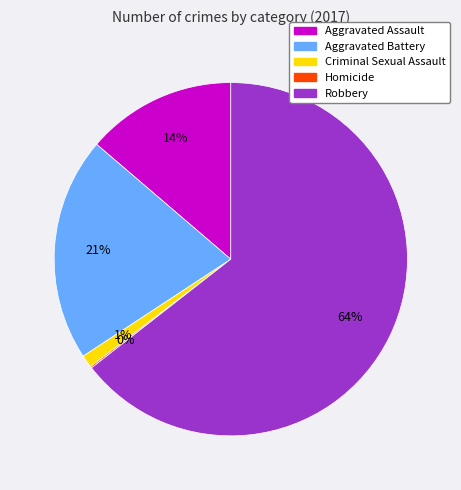

Between Aggravated Assault and Criminal Sexual Assault, which is larger?

Aggravated Assault